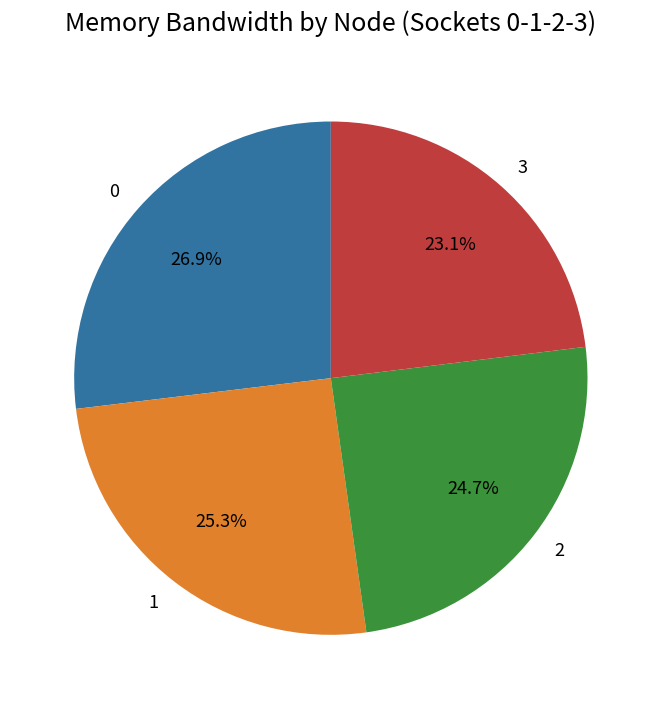

Combined, what portion of the pie is 0 and 2?

51.6%